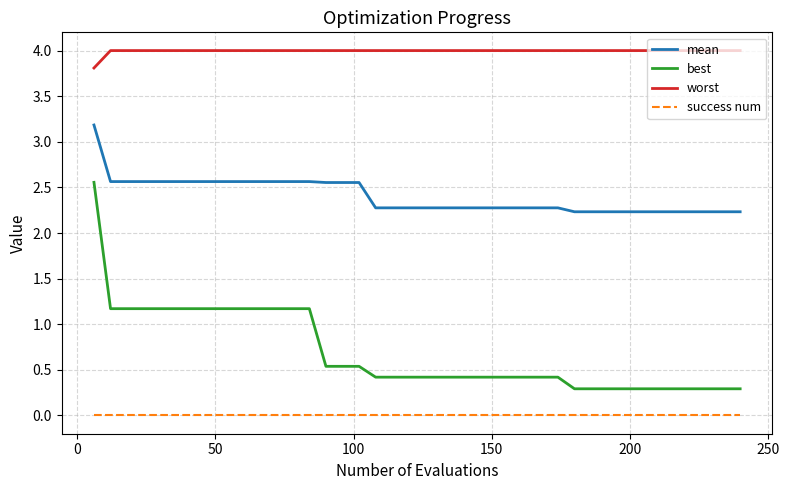

List the series in order of their peak value, lowest first.

success num, best, mean, worst